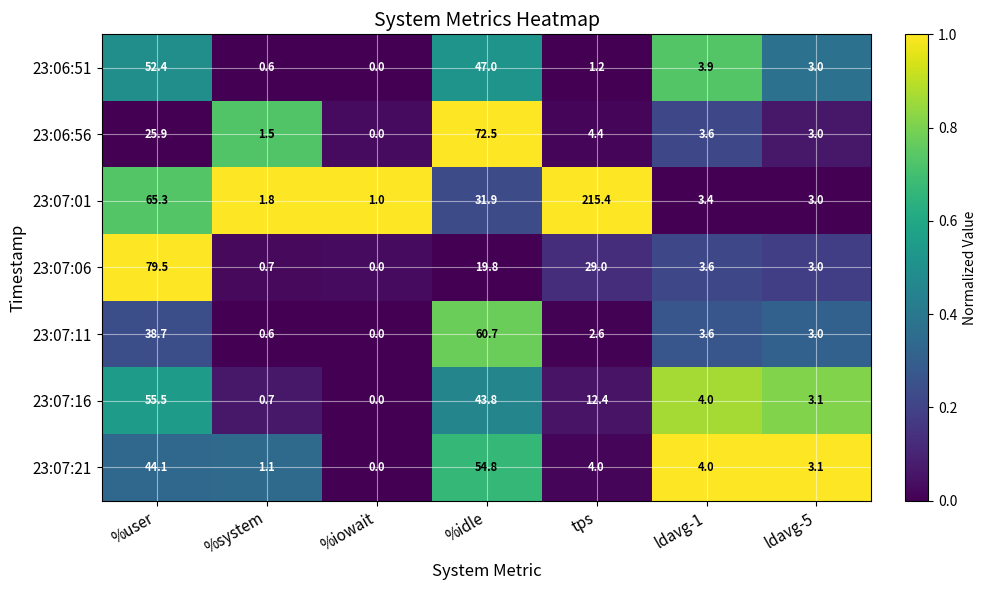

At how many categories does at least one series exceed 0?

7